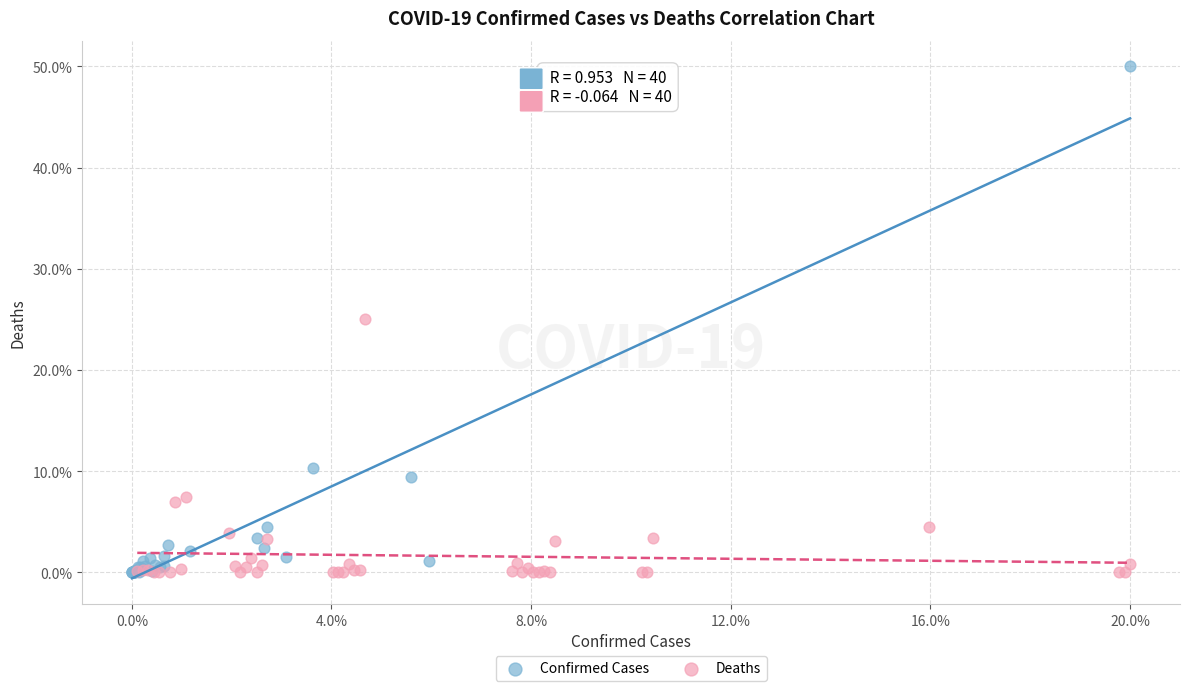

Which series has the widest spread of Y values?

Confirmed Cases